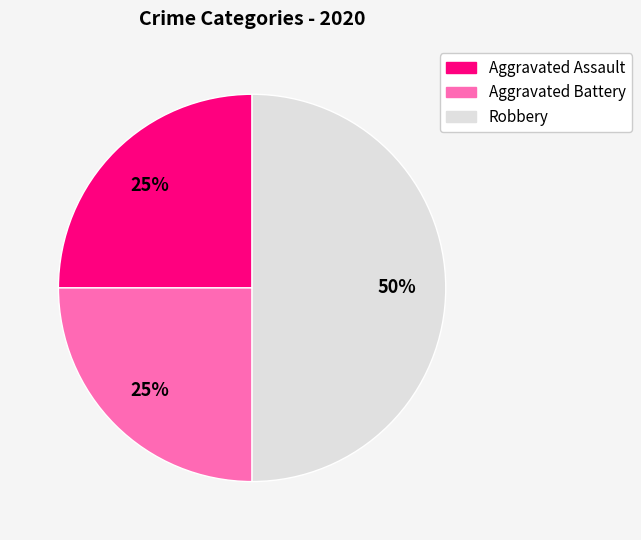

True or false: Robbery accounts for 50% of the total.

True